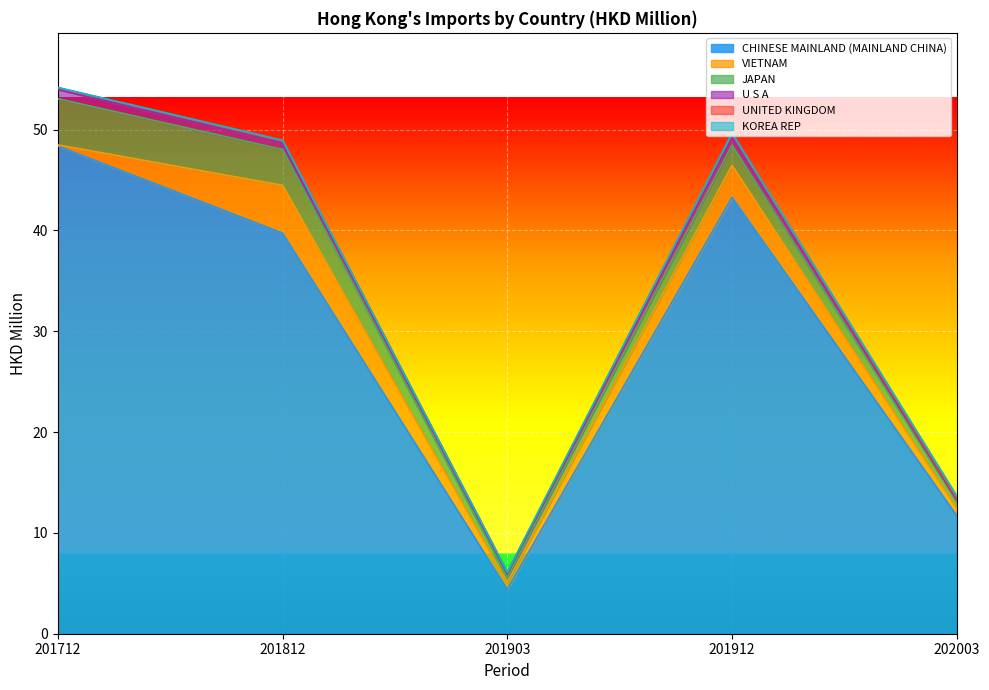

How many intersections are there between U S A and KOREA REP?

1